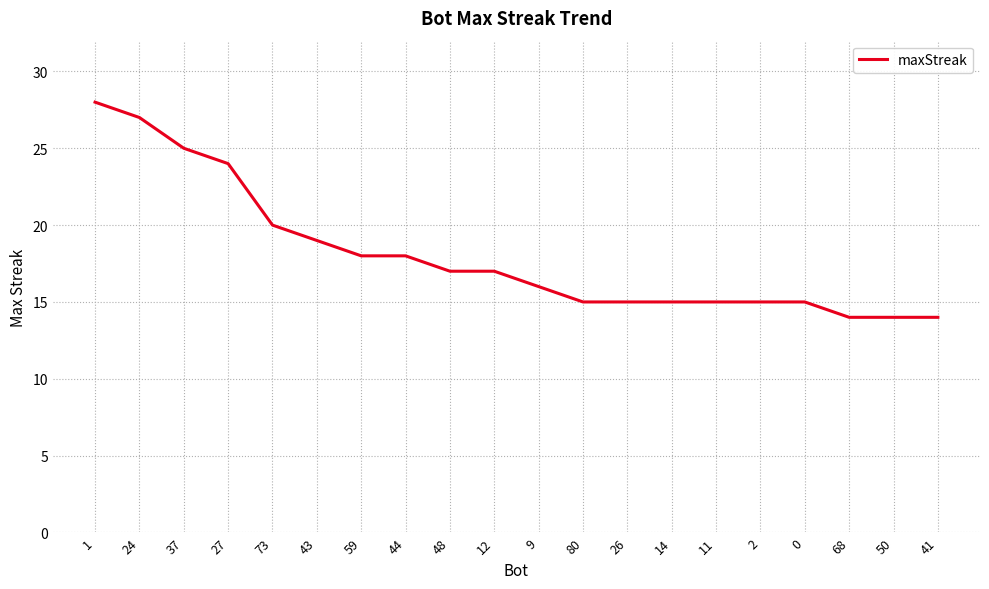

What position from the left is 48?

9